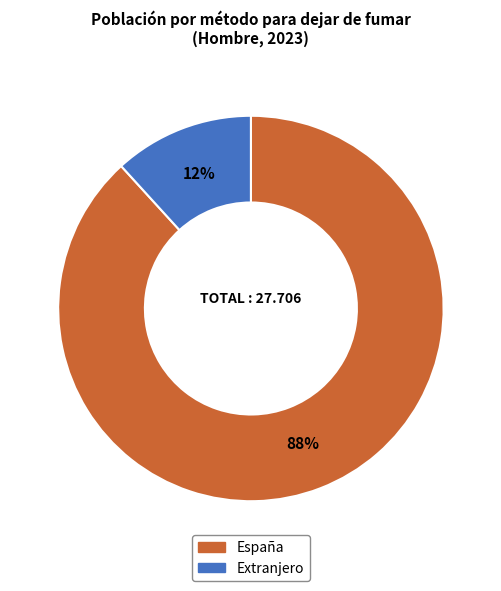

Which has a higher value, España or Extranjero?

España